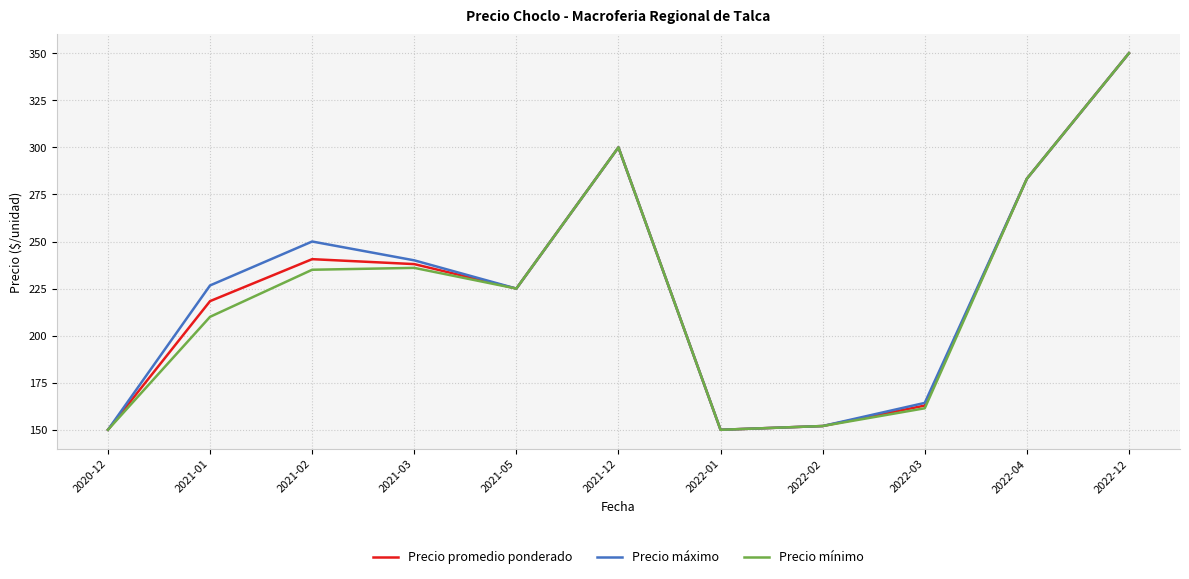

What is the total value across all series at 2021-03?

714.0